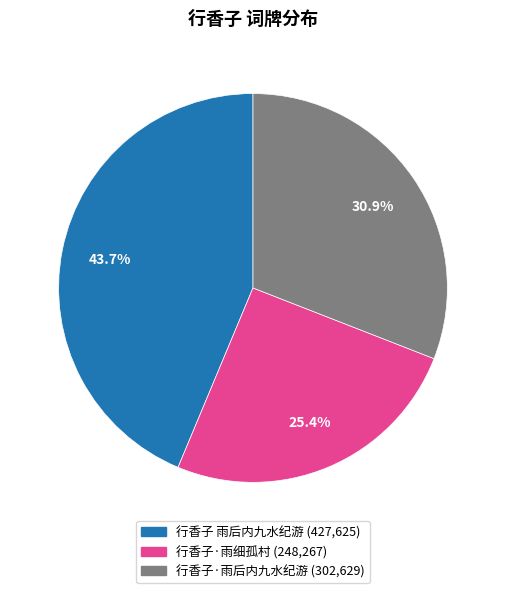

Combined, do 行香子 雨后内九水纪游 and 行香子·雨细孤村 account for over 50%?

Yes